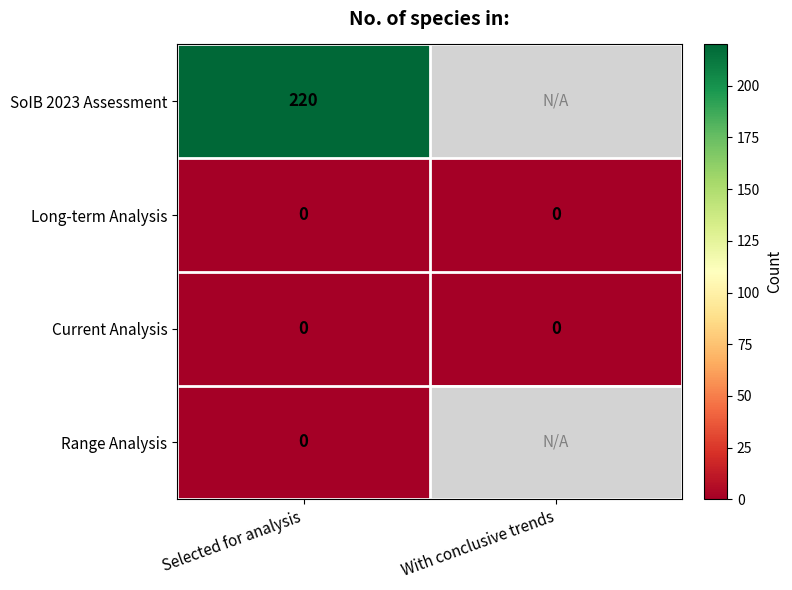

At which category is the sum across all series the highest?

Selected for analysis